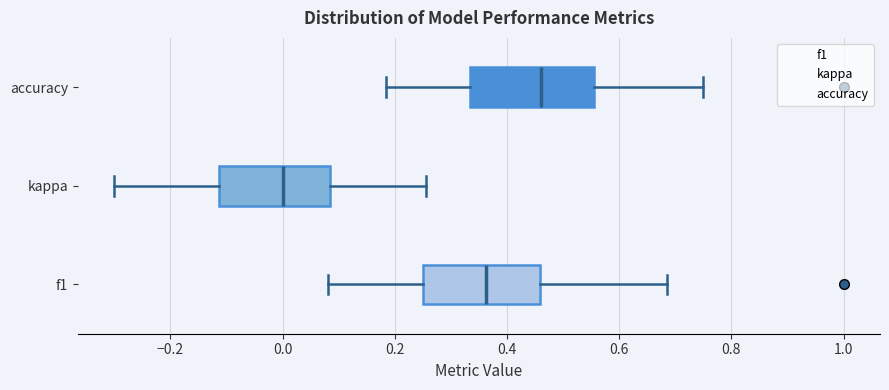

Where does the right whisker of the box for f1 end on the x-axis? The values are not printed on the chart, so give them approximately, as read against the axis.

0.68